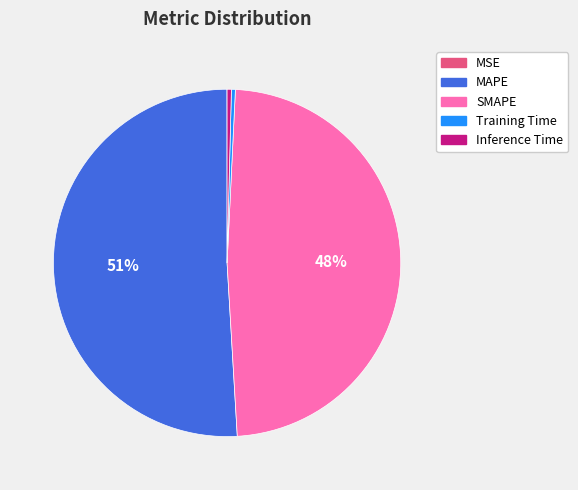

To the nearest percent, what is the average slice percentage?

20%